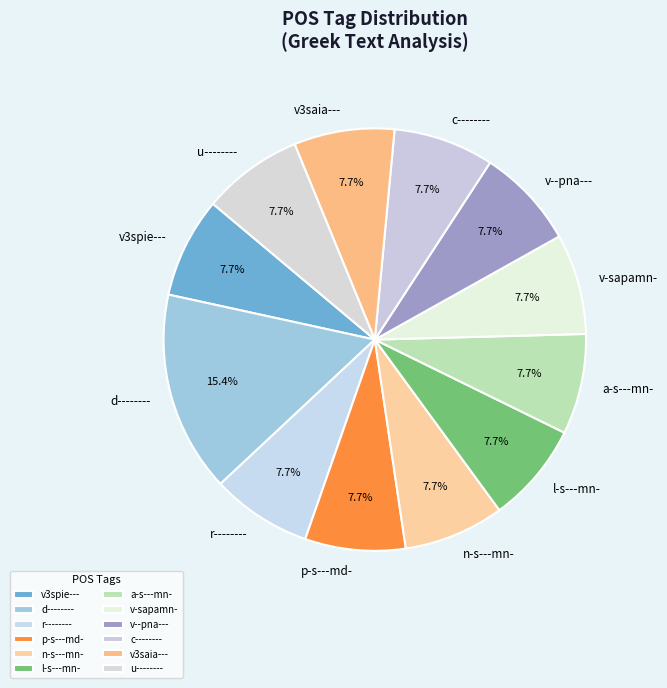

To the nearest percent, what portion does n-s---mn- represent?

8%